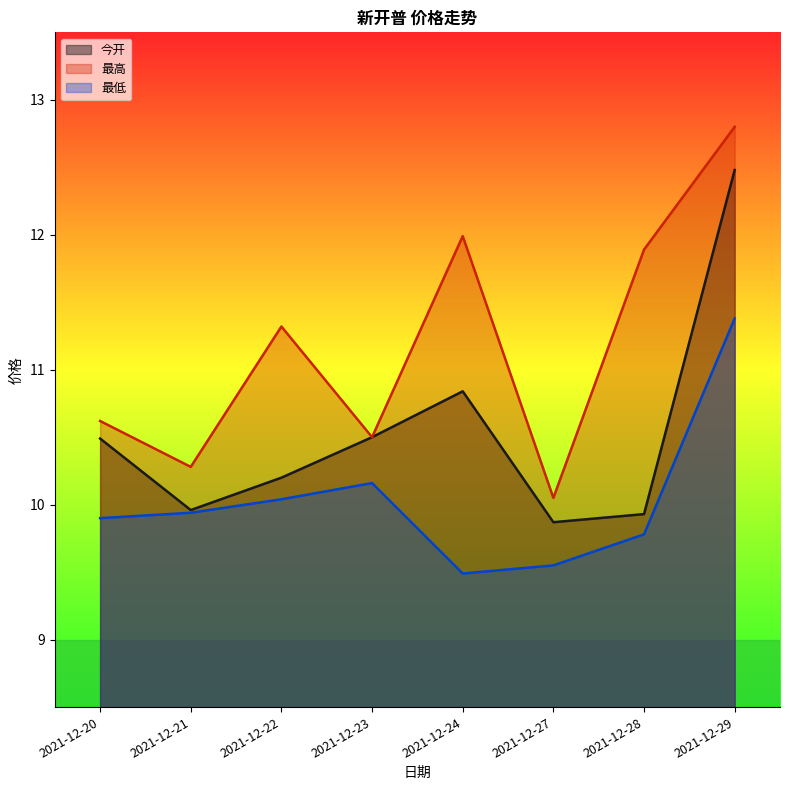

What is the sum of the 最低 values at 2021-12-22 and 2021-12-23?

20.2